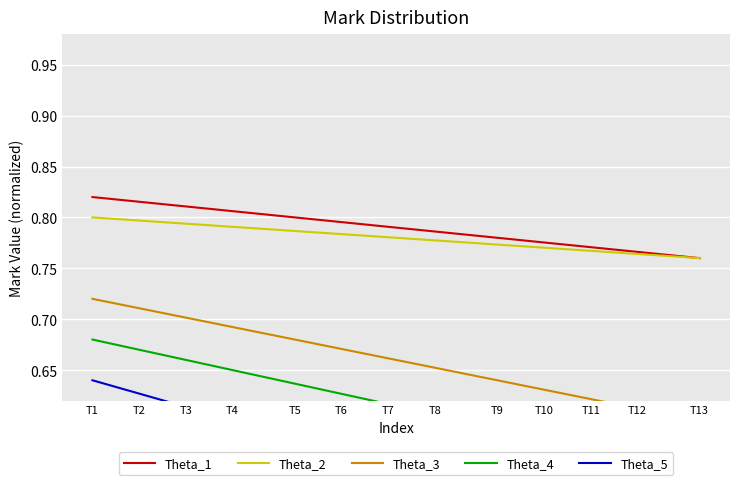

What are all the series names shown in the legend?

Theta_1, Theta_2, Theta_3, Theta_4, Theta_5